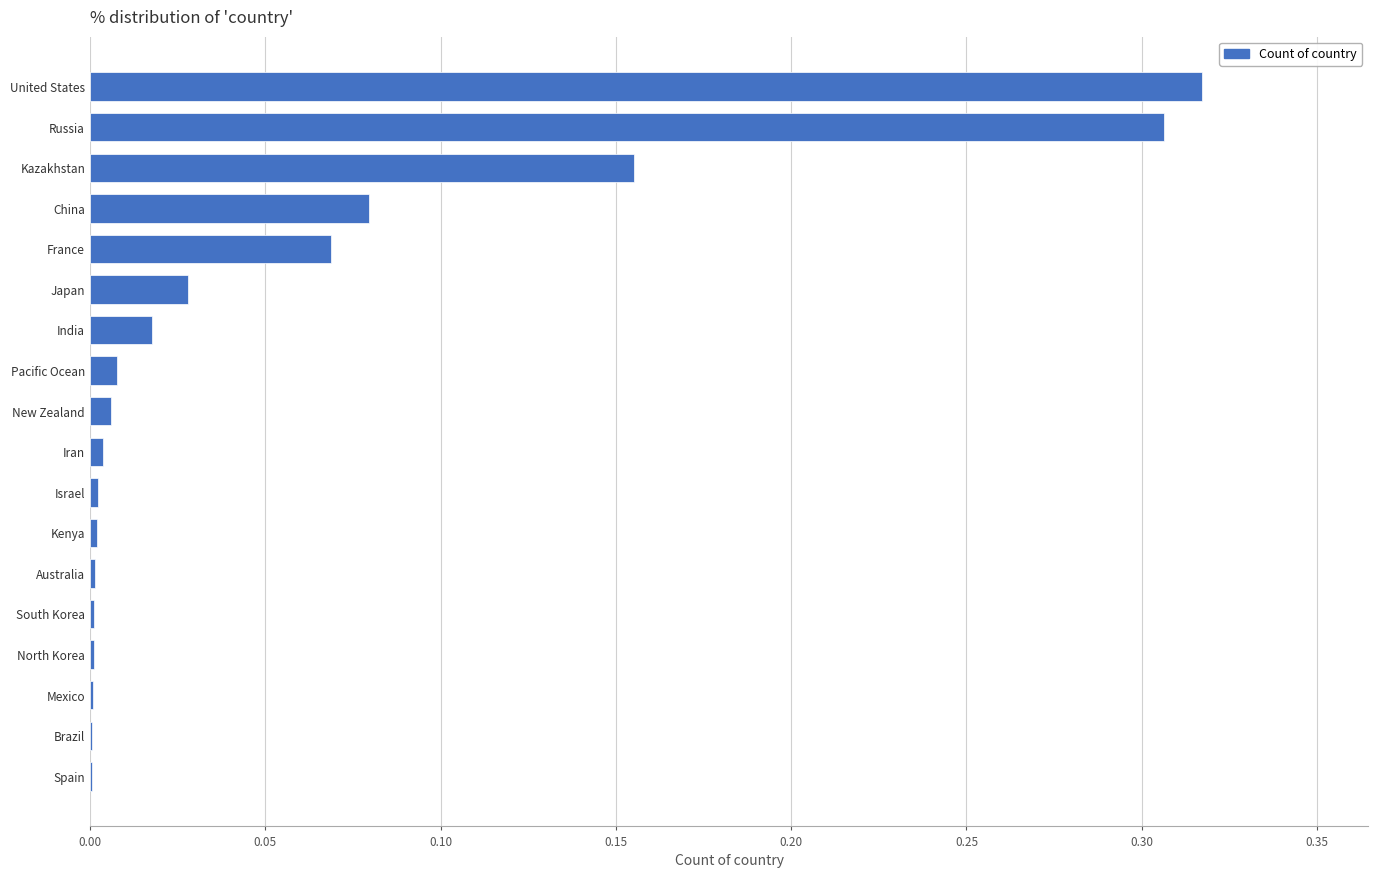

What is the change in value from Russia to Japan?

-0.3